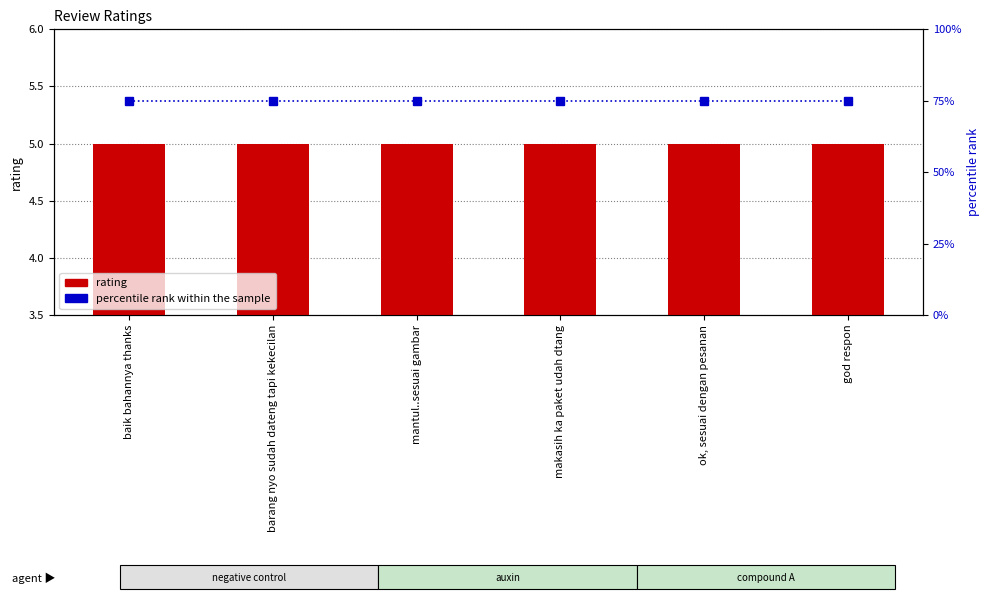

What is the value of the rating bar at the 2nd from the left?

5